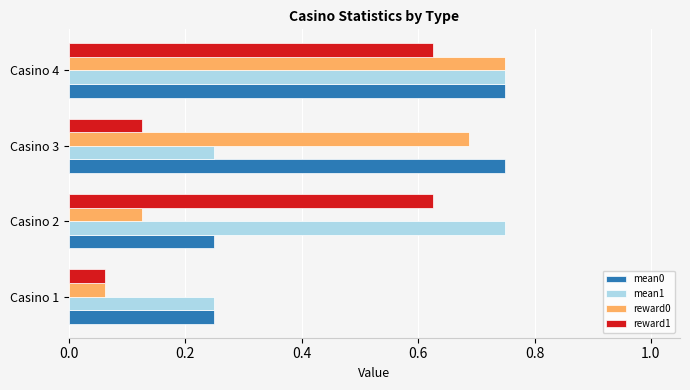

At which category is the sum across all series the highest?

Casino 4